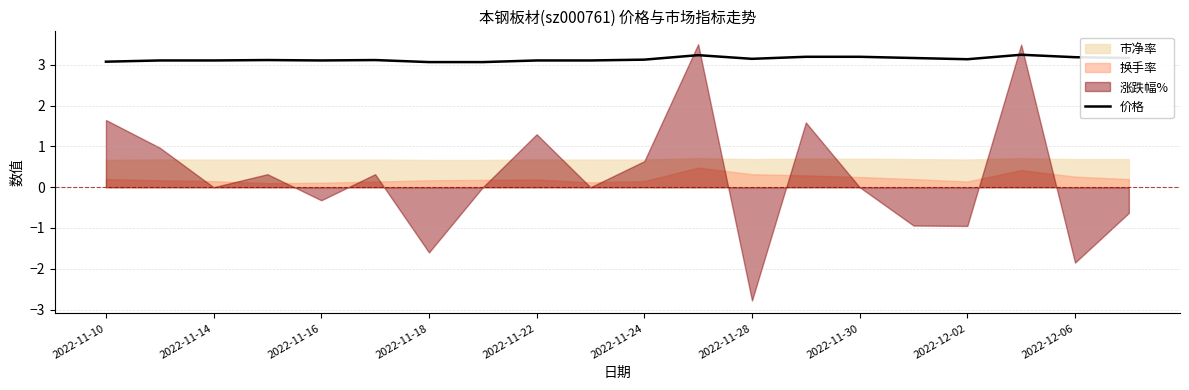

True or false: 价格 has a value of 3.1 at 2022-11-16.

True